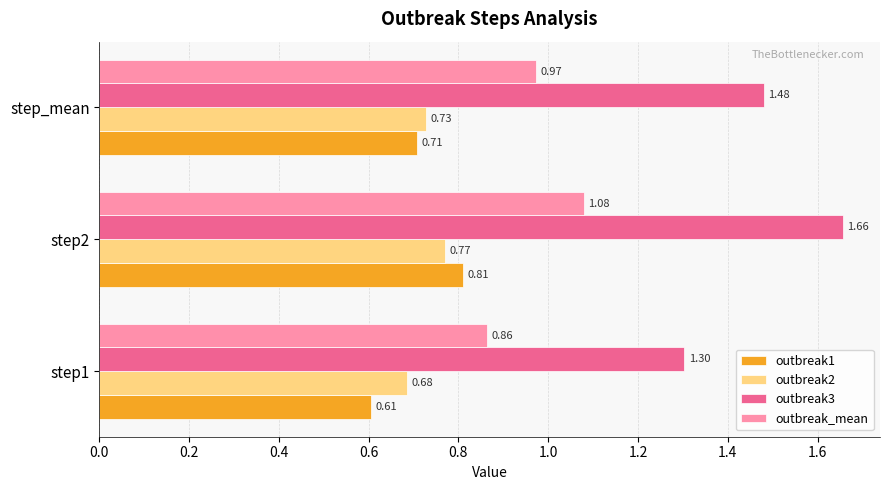

What is the sum of all outbreak_mean values?

2.9